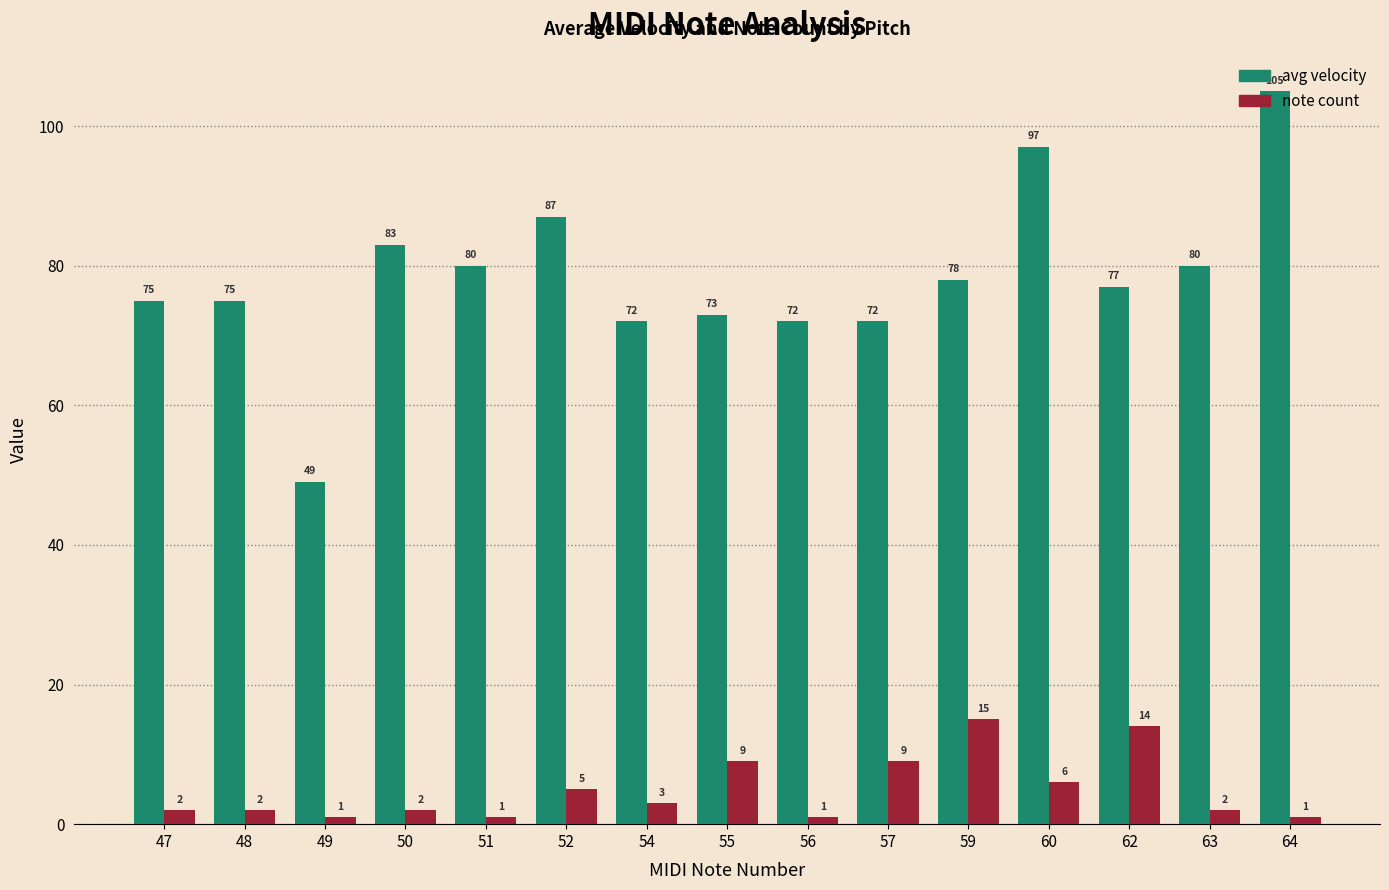

What is the difference between the highest and lowest values at 62?

63